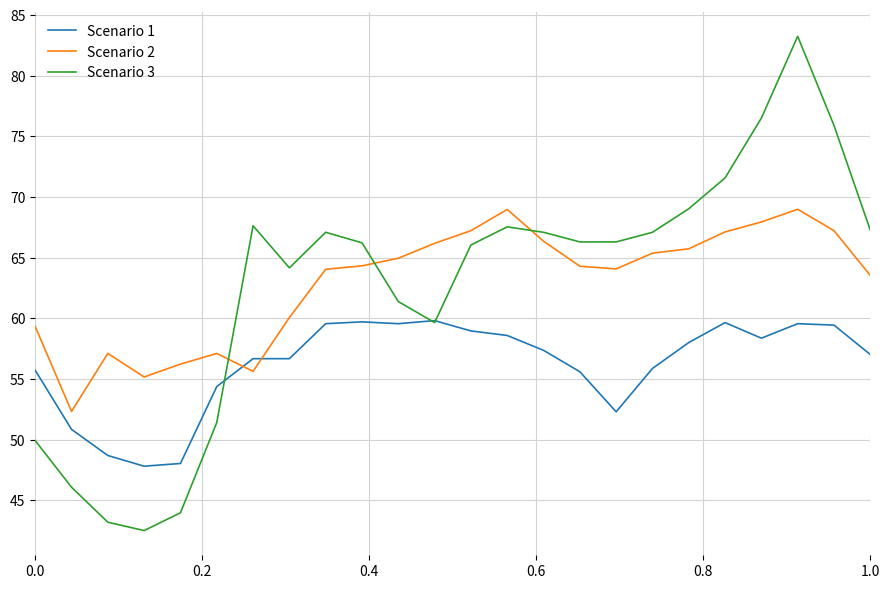

Which series has the widest spread of values?

Scenario 3